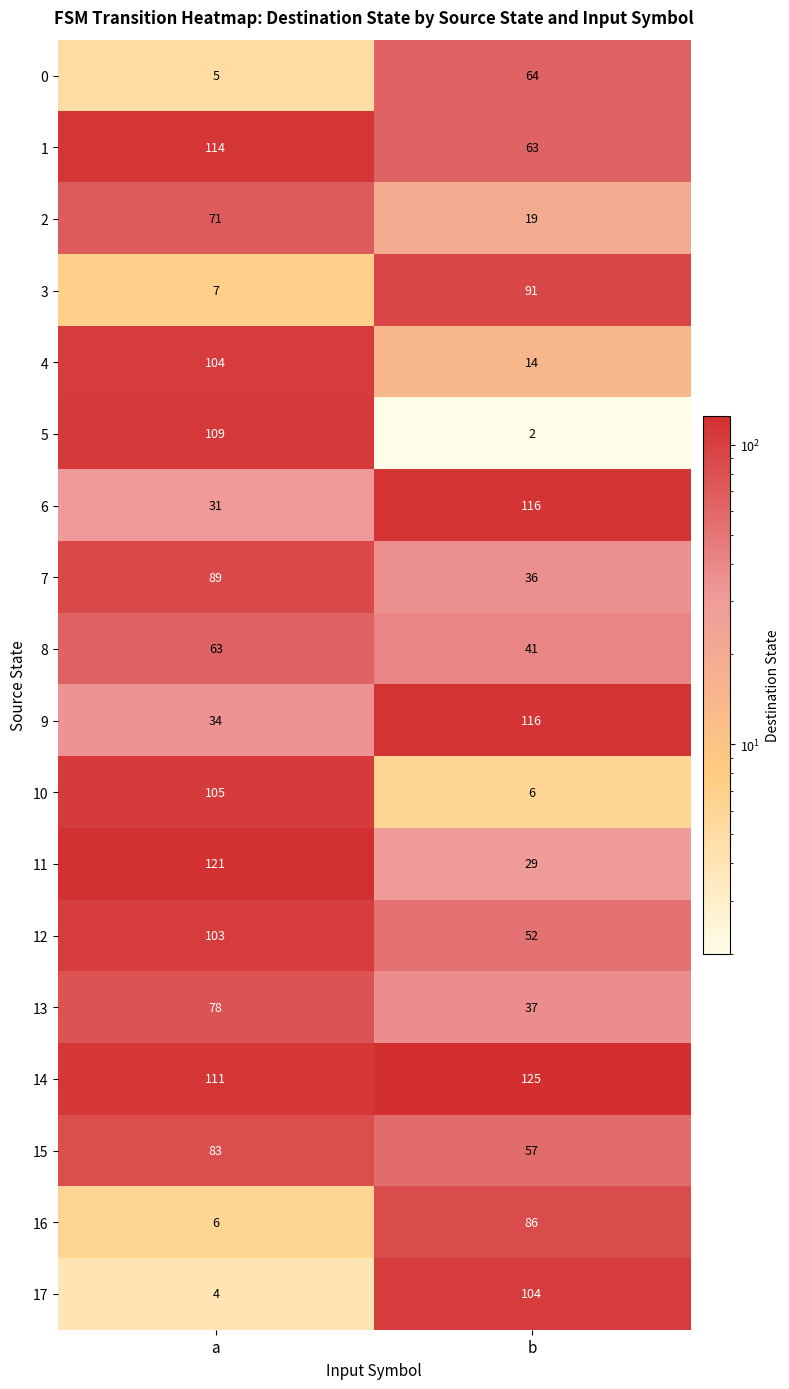

What is the greatest value displayed?

125